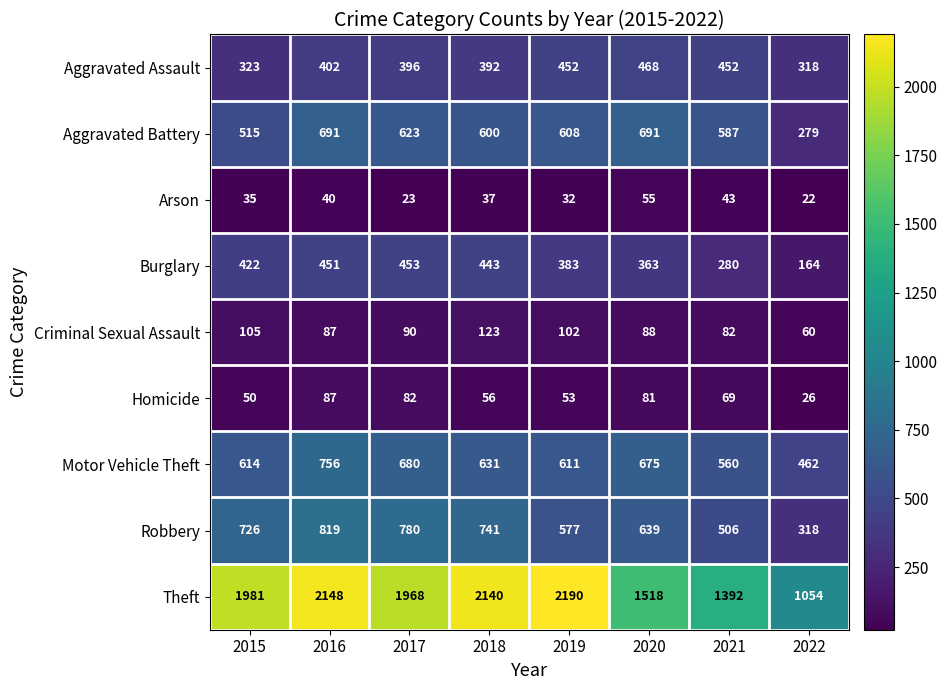

Where is Criminal Sexual Assault nearest to the value 91?

2017